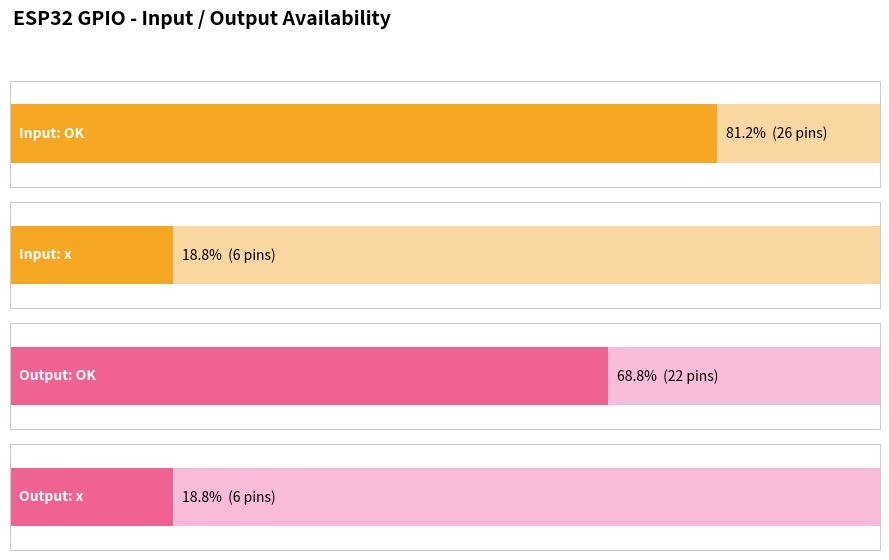

How many bars are there in total?

4